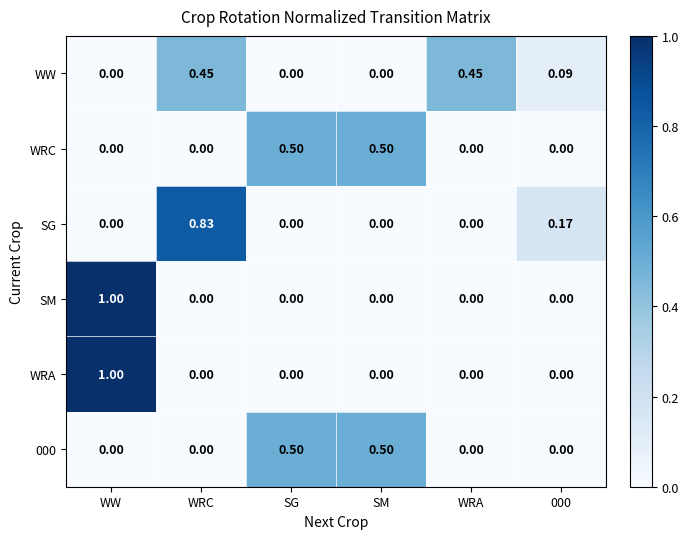

Which category has the highest value across all series?

WW